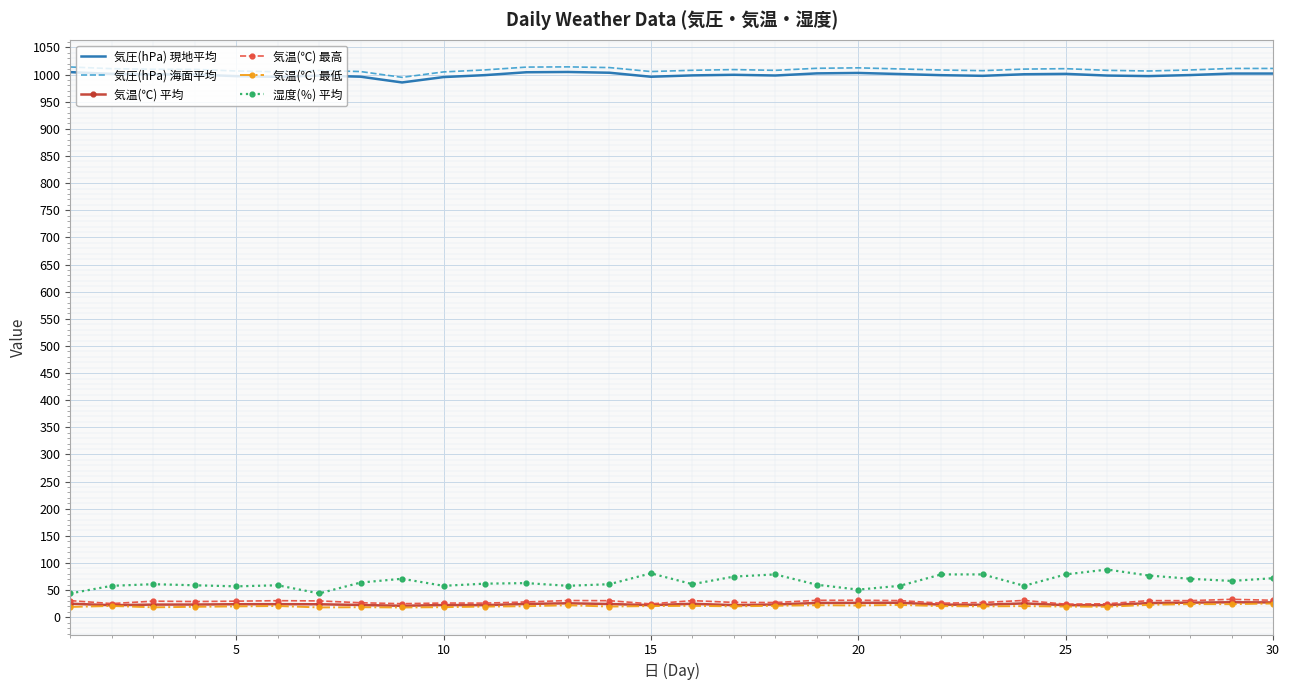

What is the sum of all 気温(℃) 平均 values?

728.4